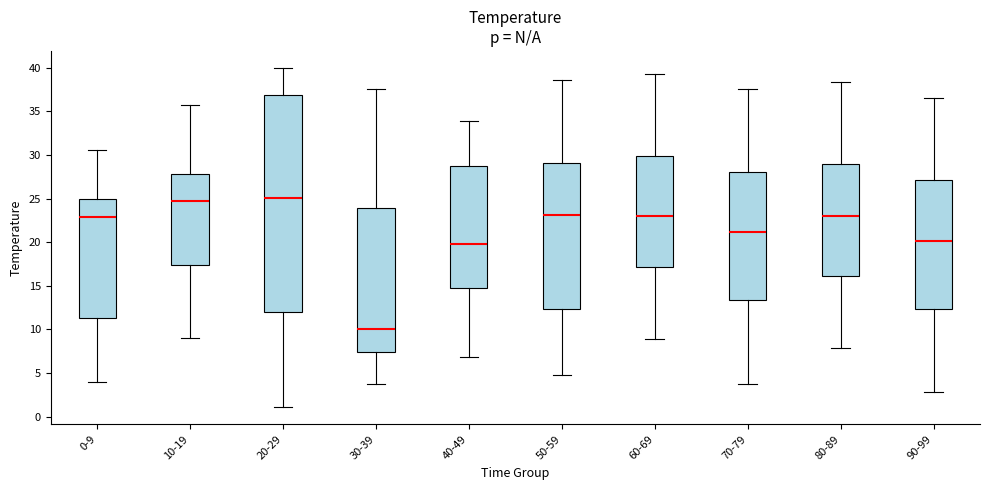

Where is the upper edge of the box for 50-59 on the y-axis? The values are not printed on the chart, so give them approximately, as read against the axis.

29.0